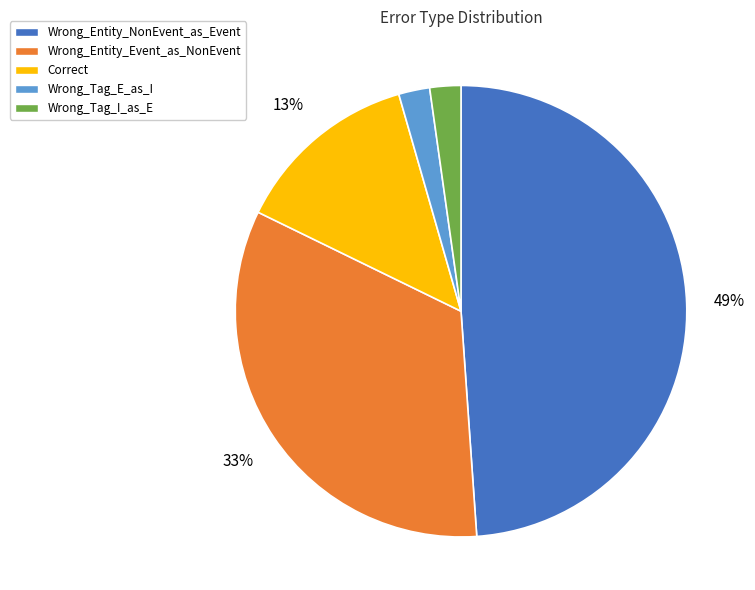

The Wrong_Entity_Event_as_NonEvent slice represents 41% of the pie. True or false?

False